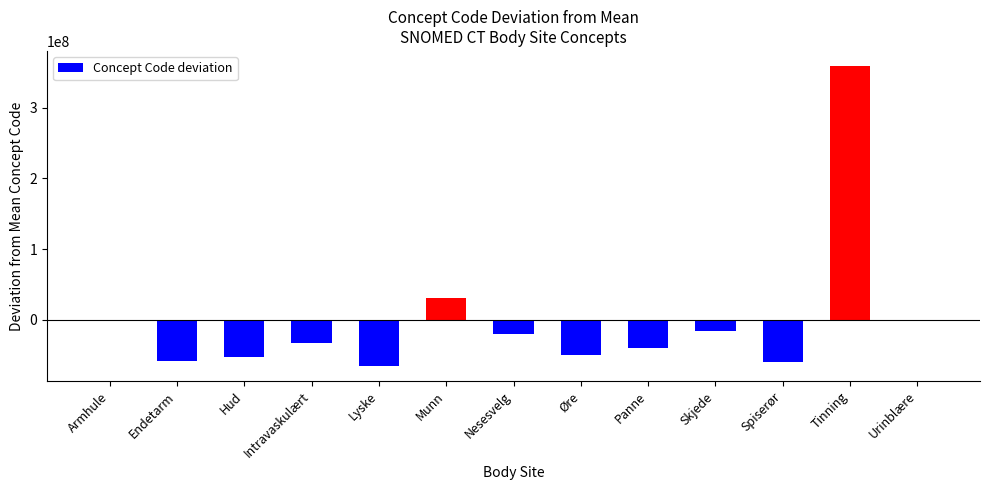

Which has a higher value, Nesesvelg or Munn?

Munn